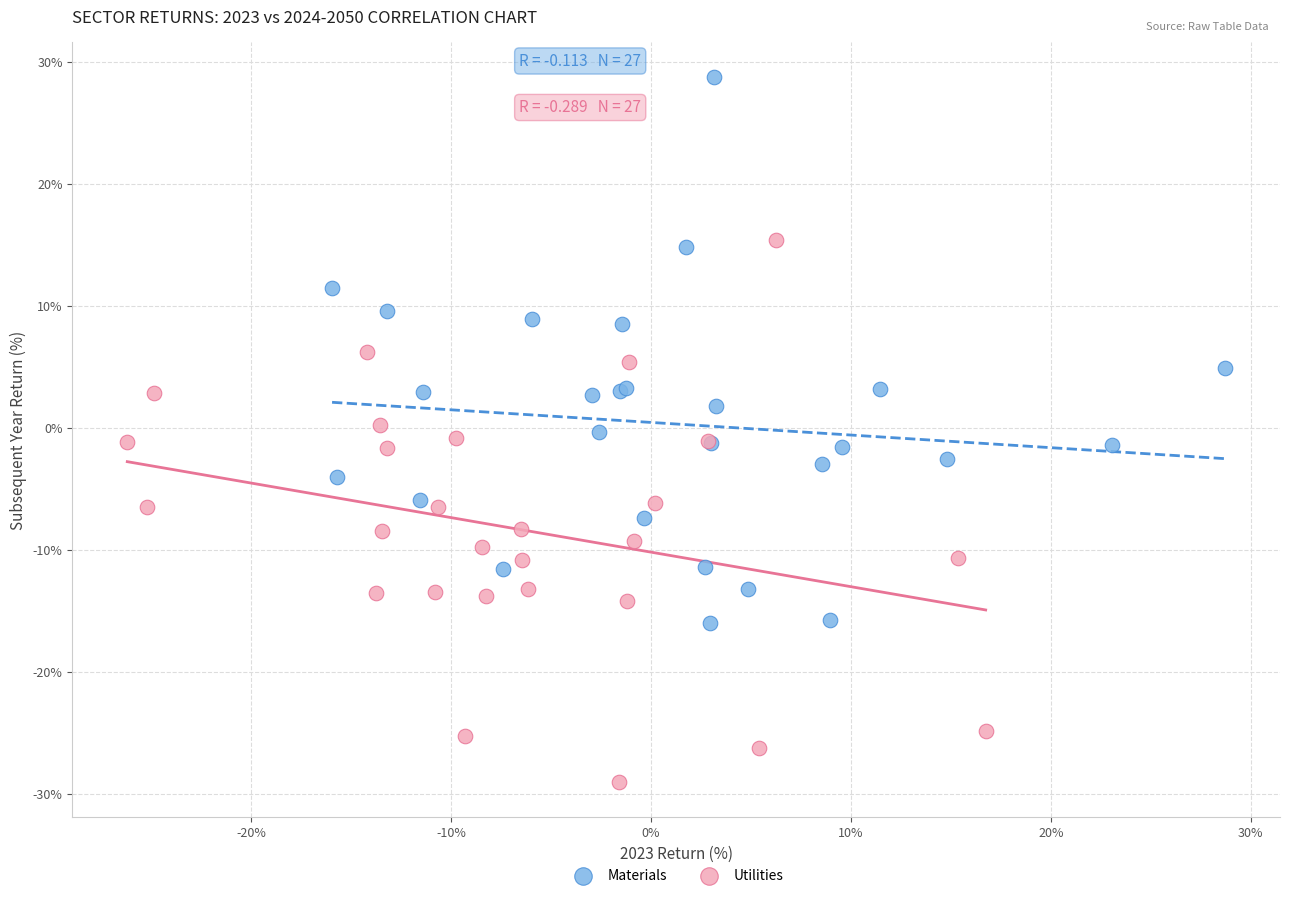

Which series has the largest Y range (max minus min)?

Materials